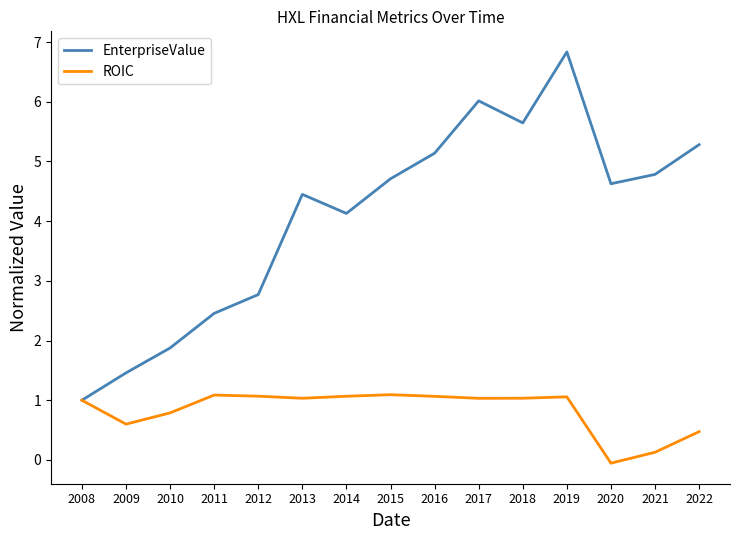

True or false: EnterpriseValue has a value of 4.4 at 2013.

True